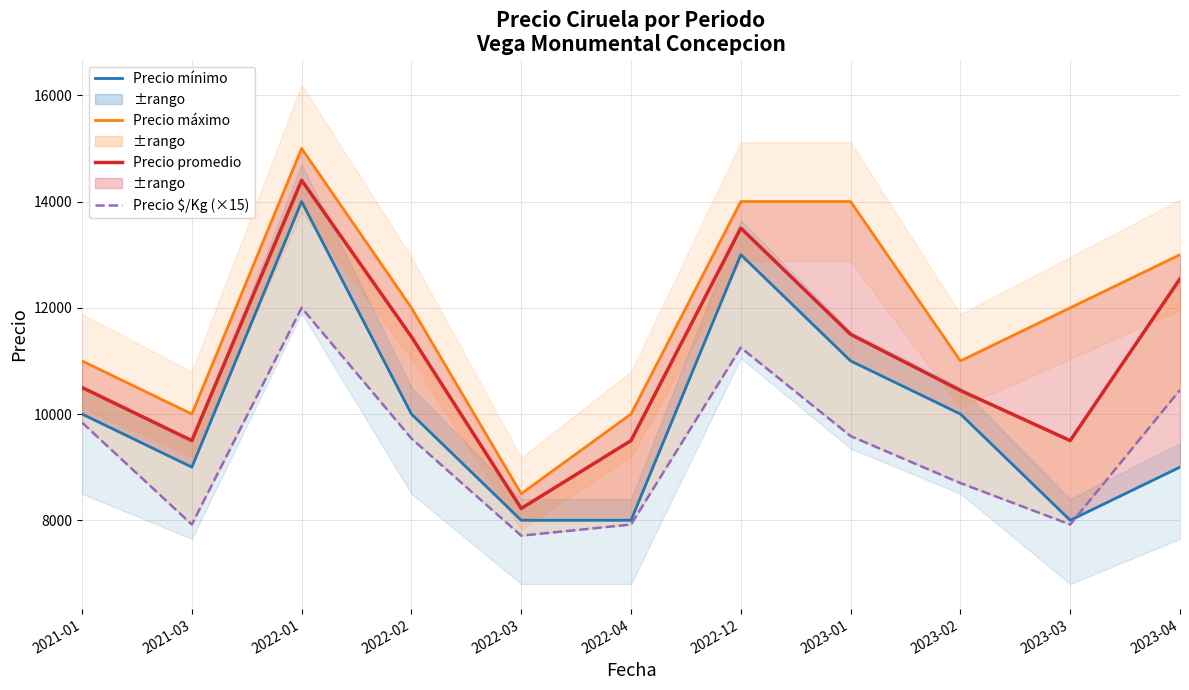

What is the lowest value of the Precio $/Kg (×15) series?

7710